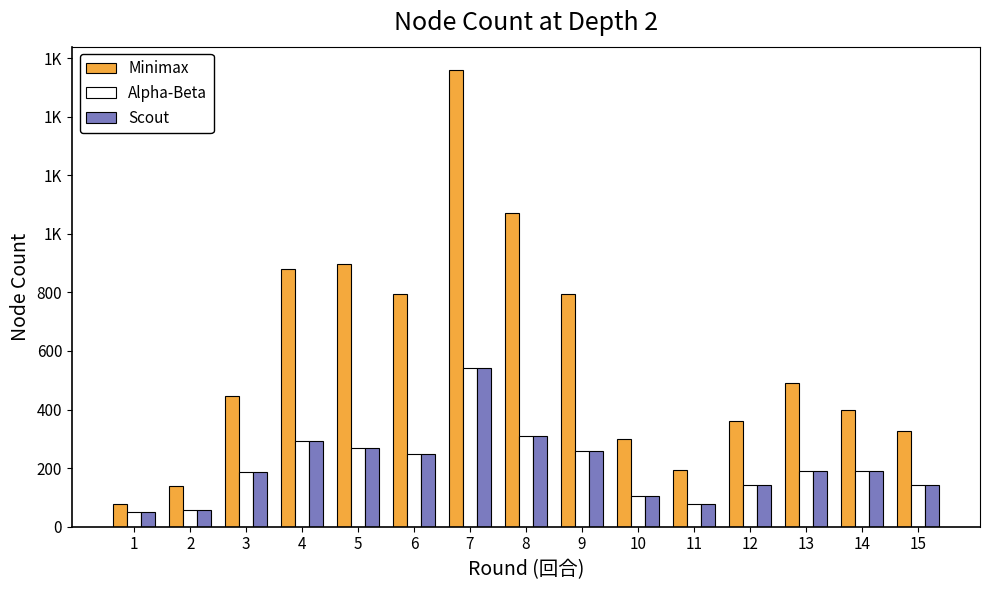

Between 12 and 10, which is larger?

12